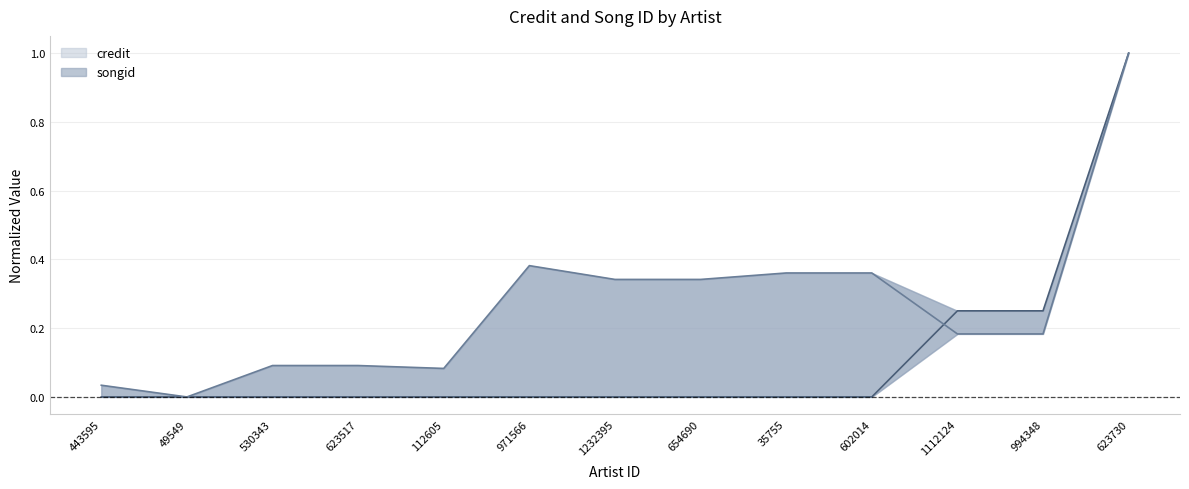

Rank the series by their maximum value, from highest to lowest.

credit, songid